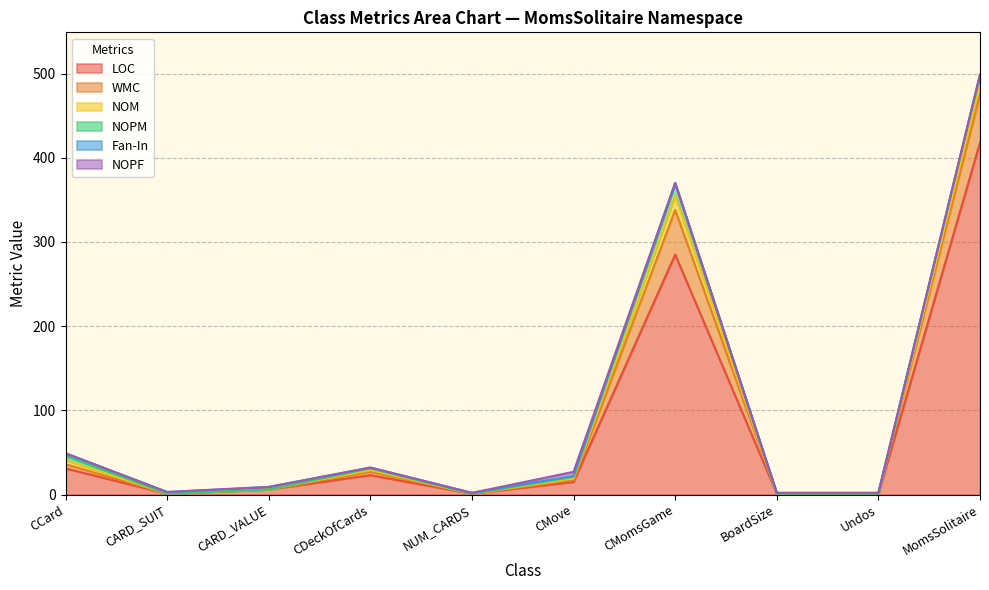

Does the chart display data point markers on the line(s)?

No